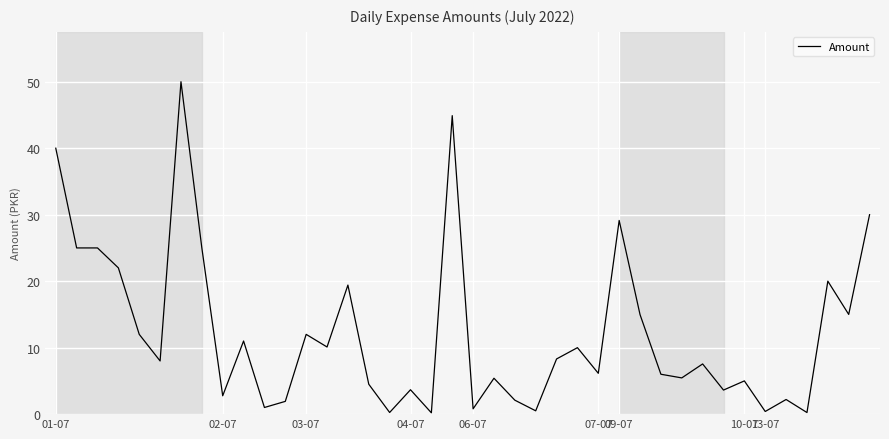

What is the greatest value displayed?

50.0